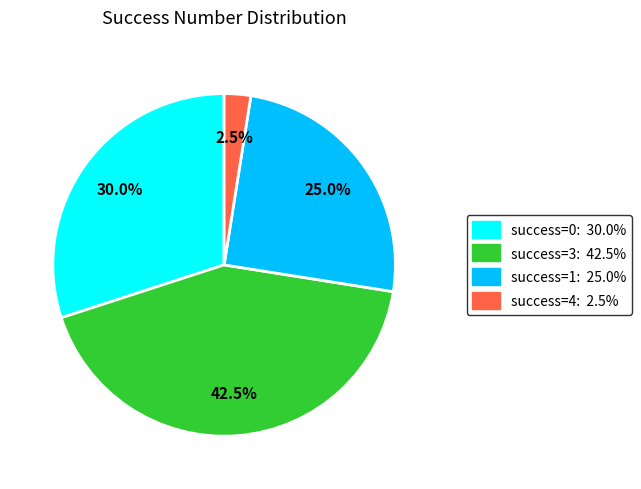

Is there any slice that represents more than half of the pie?

No